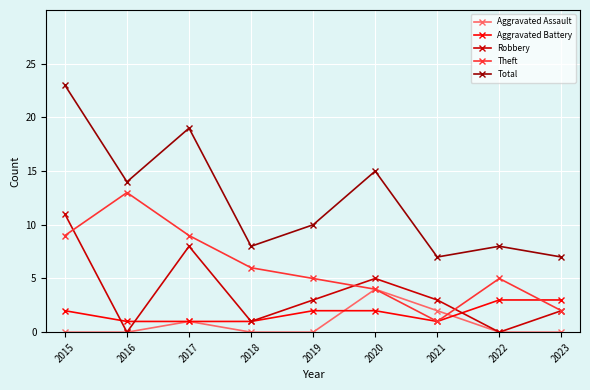

At 2015, list the series in order from largest to smallest.

Total, Robbery, Theft, Aggravated Battery, Aggravated Assault